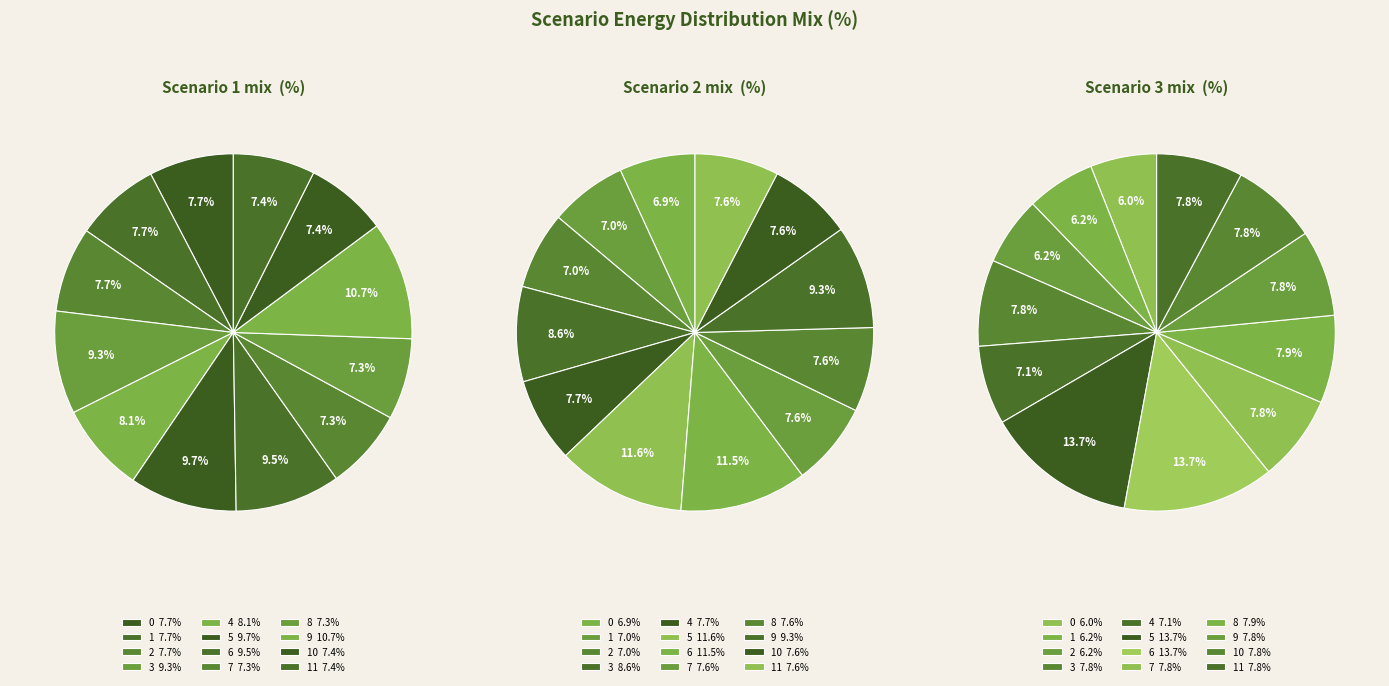

The 7 slice represents 1% of the pie. True or false?

False